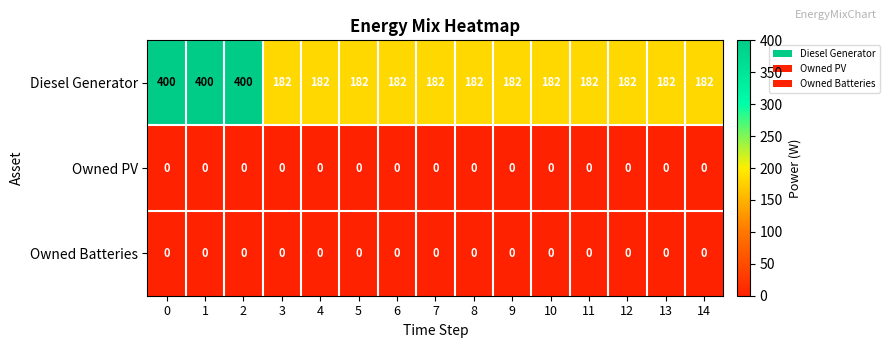

Which series has the widest spread of values?

Diesel Generator